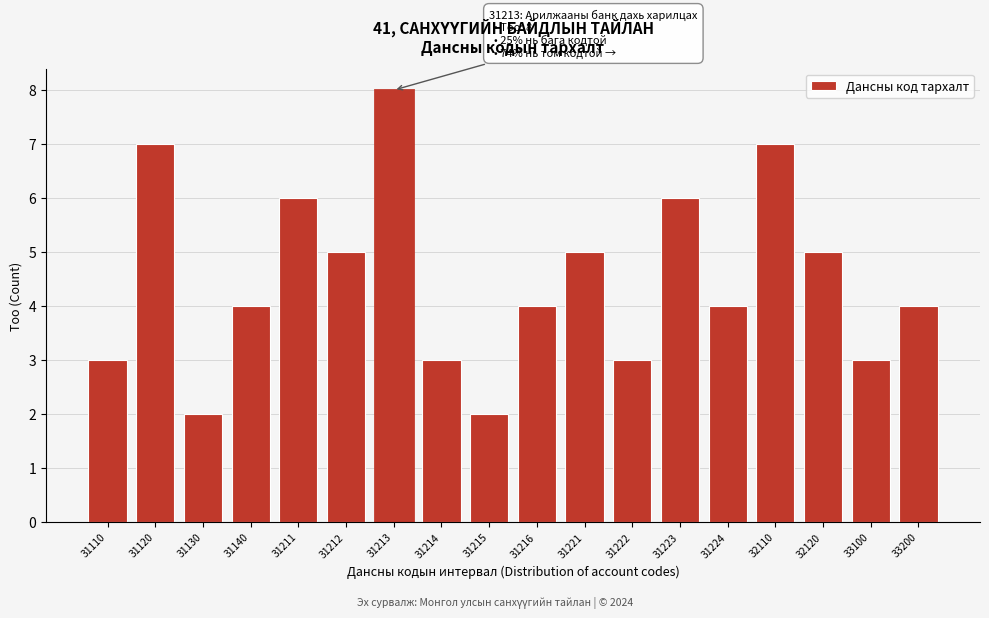

Reading left to right, list all the values displayed in this chart.

31110=3	31120=7	31130=2	31140=4	31211=6	31212=5	31213=8	31214=3	31215=2	31216=4	31221=5	31222=3	31223=6	31224=4	32110=7	32120=5	33100=3	33200=4